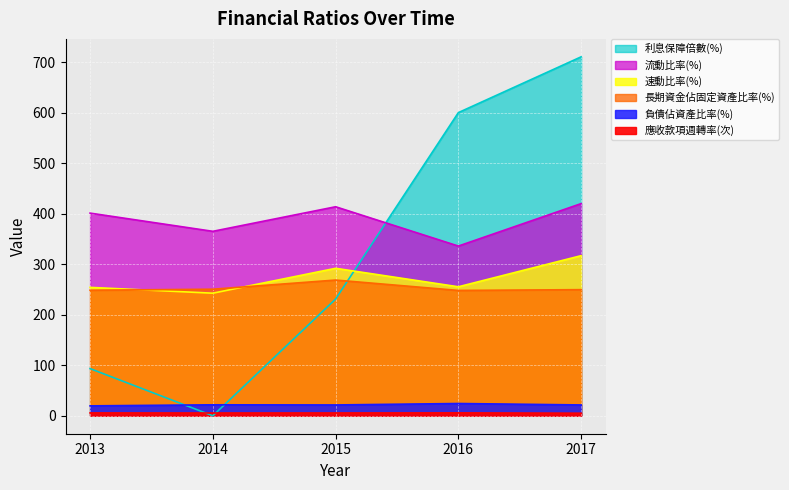

Between 2017 and 2015, which is larger?

2017